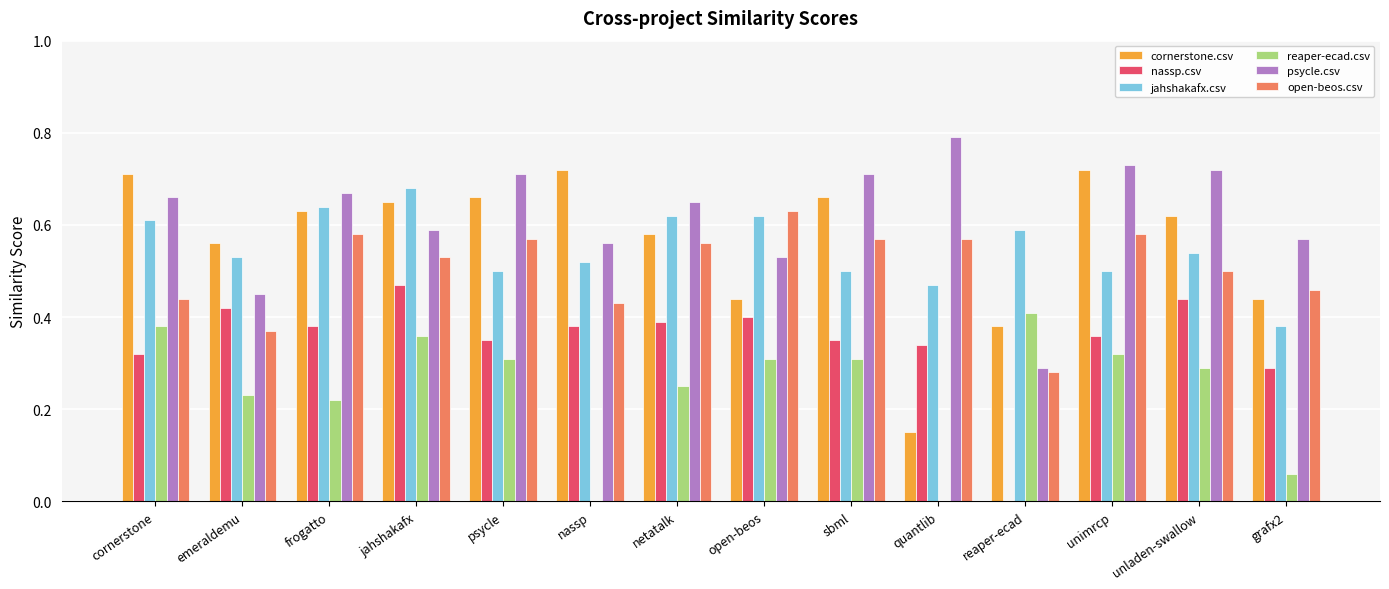

What are all the series names shown in the legend?

cornerstone.csv, nassp.csv, jahshakafx.csv, reaper-ecad.csv, psycle.csv, open-beos.csv